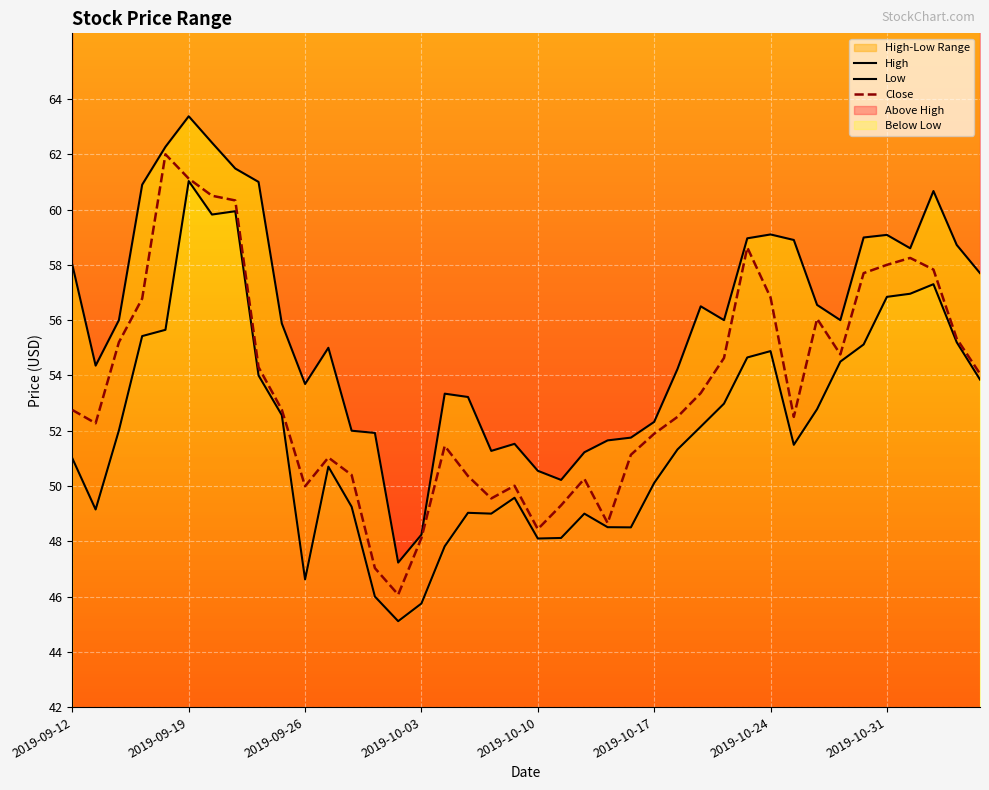

Is it true that Close equals 58.6 at 29?

True